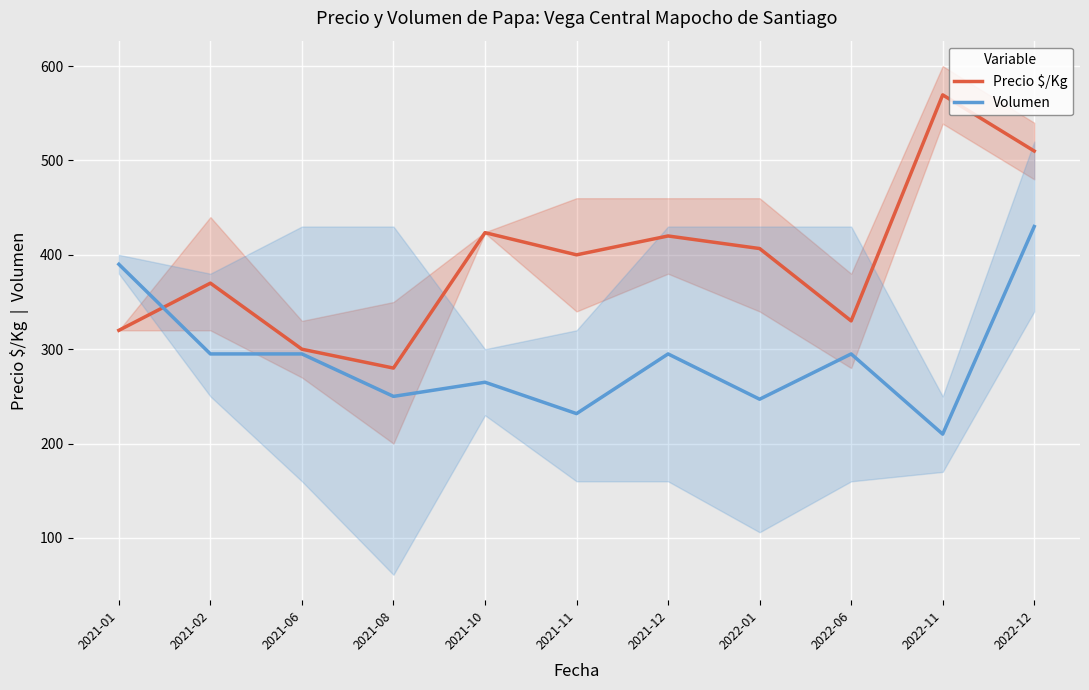

What value does the Volumen series have at 2021-10?

265.0